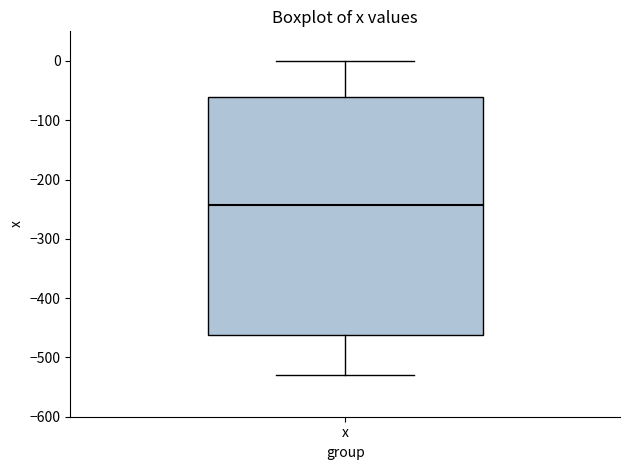

Read this box plot against the y-axis: the position of the median line, the range covered by the box, and the ends of both whiskers. The values are not printed on the chart, so give them approximately, as read against the axis.

median -240, box -460 to -60, whiskers -530 to 0